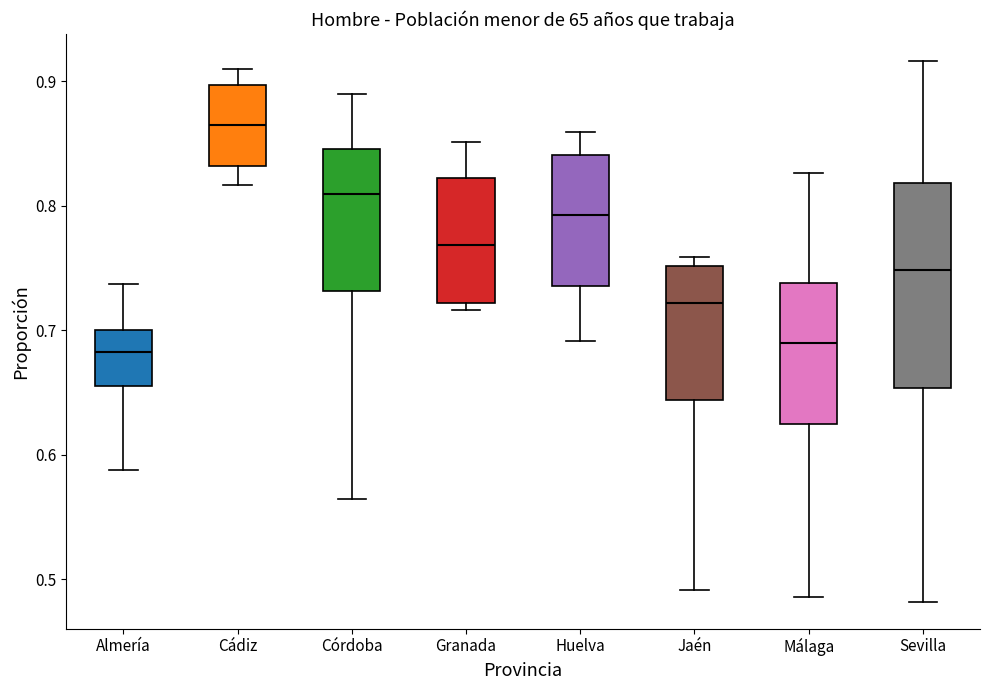

Which box is the tallest, from its lower edge to its upper edge?

Sevilla